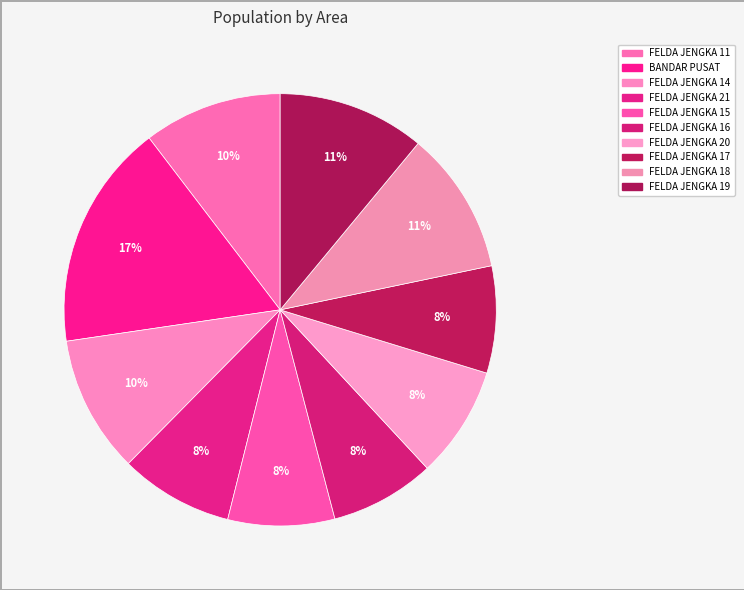

What percentage do FELDA JENGKA 16 and FELDA JENGKA 17 together represent?

15.8%